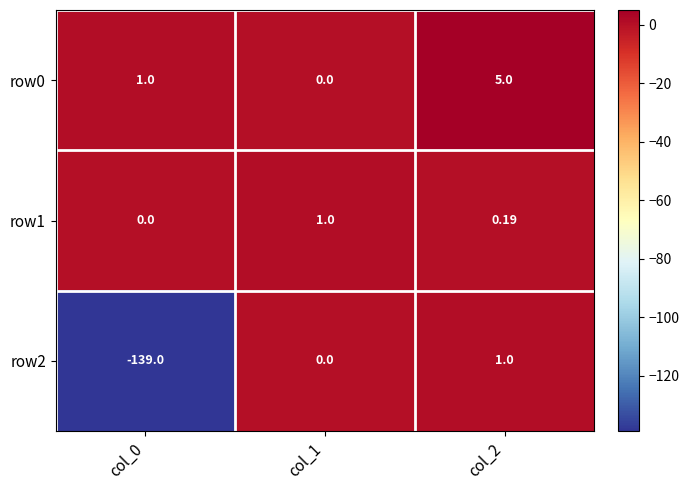

What is the maximum value shown in the chart?

5.0